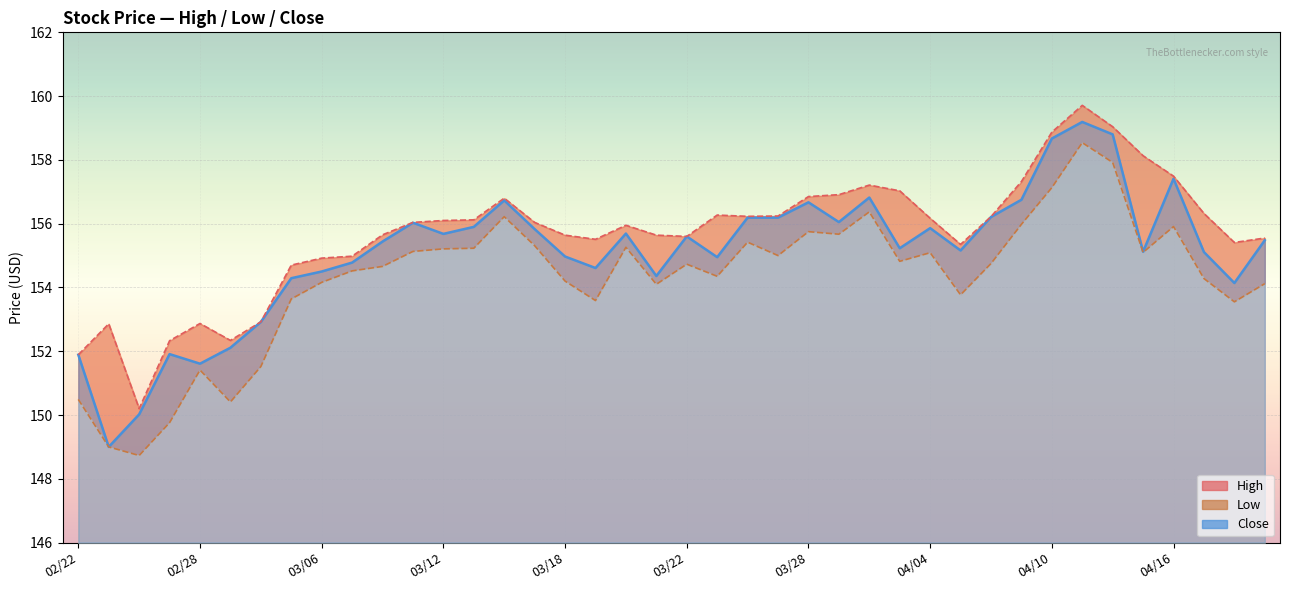

How many interior local valleys does the Close series have?

11